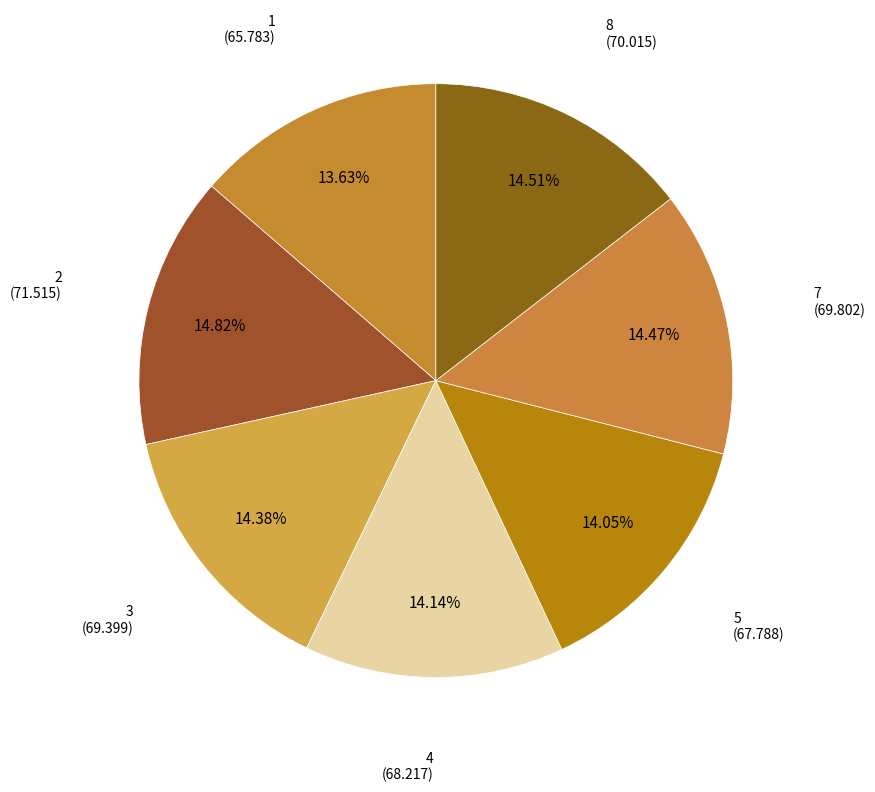

What is the ratio of the value at 5 to the value at 4?

1.0